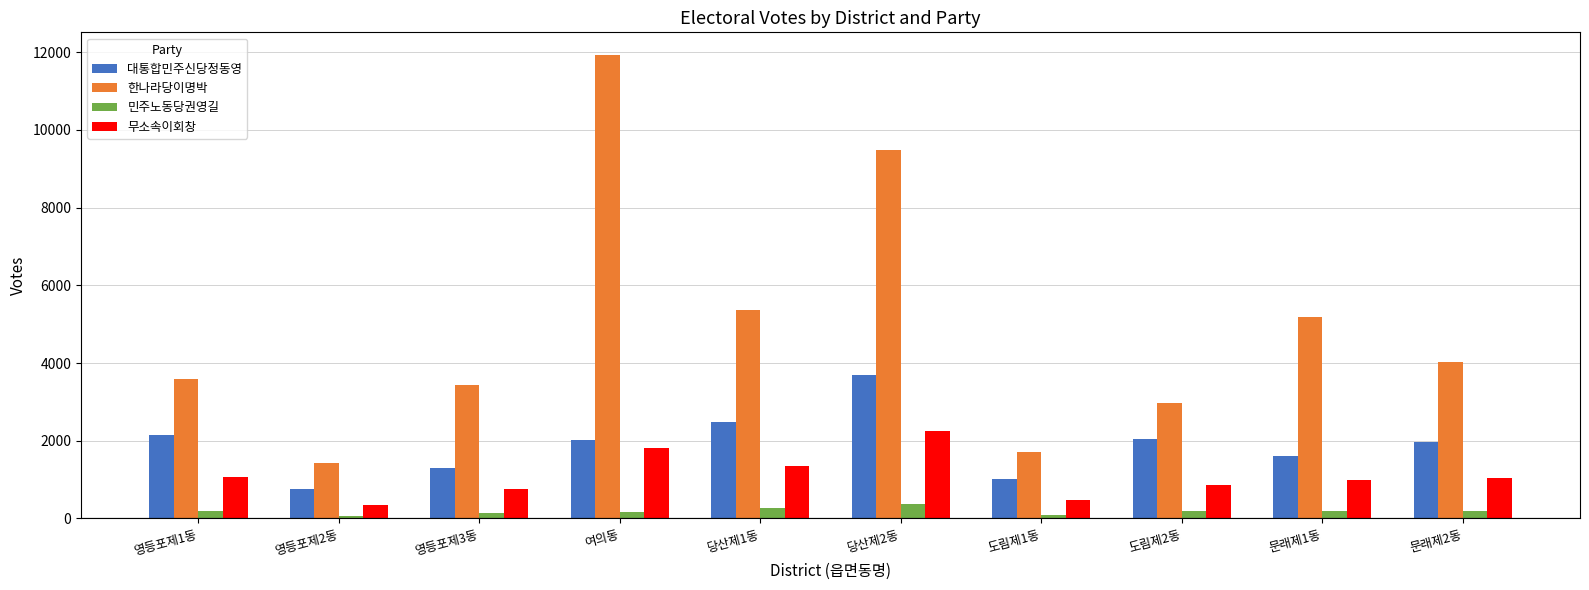

At how many categories does at least one series exceed 8150?

2